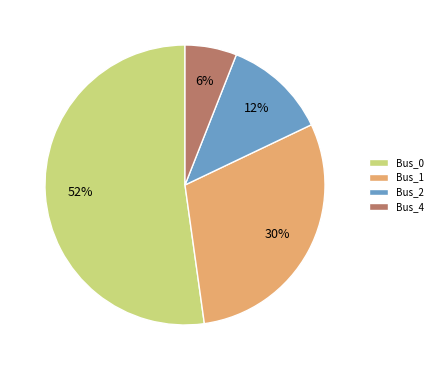

Count the number of slices in the pie.

4